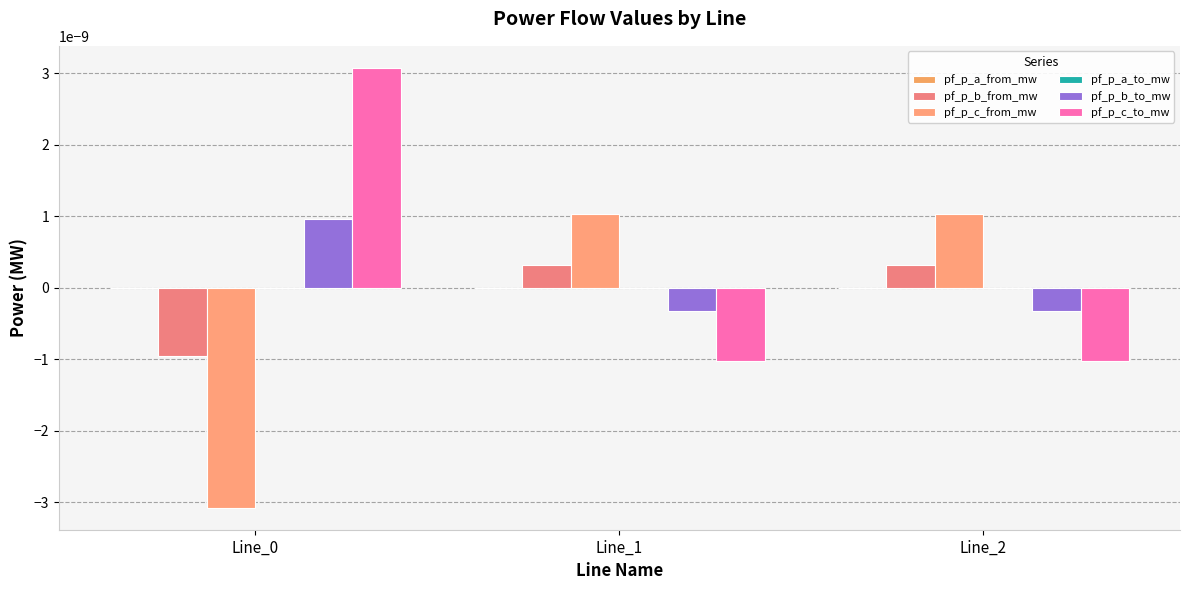

Is the value of pf_p_c_from_mw at Line_1 greater than the value of pf_p_b_from_mw at Line_0?

Yes